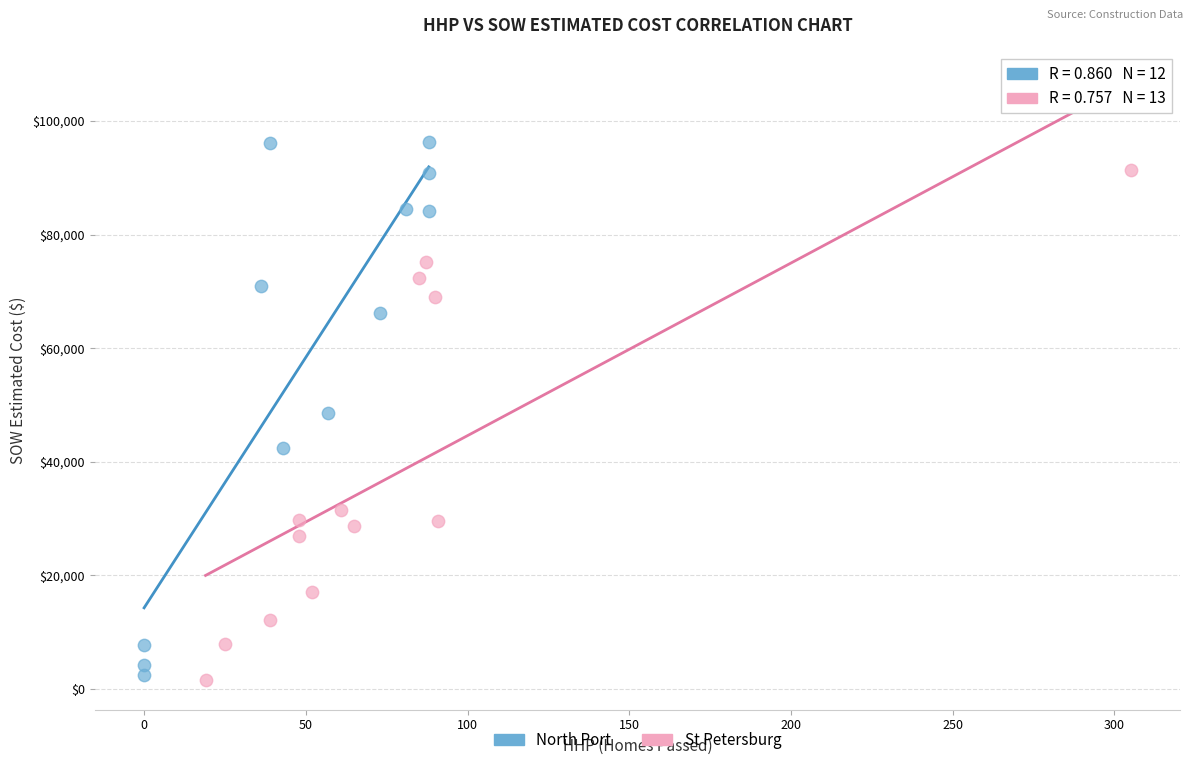

Which series contains the highest Y value?

North Port